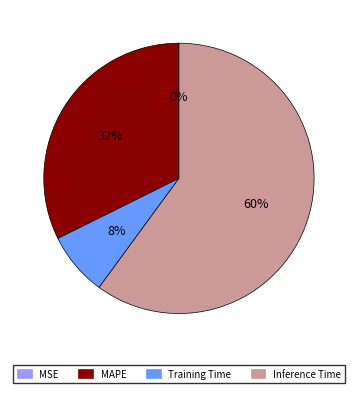

What percentage is the Inference Time slice, to the nearest percent?

60%